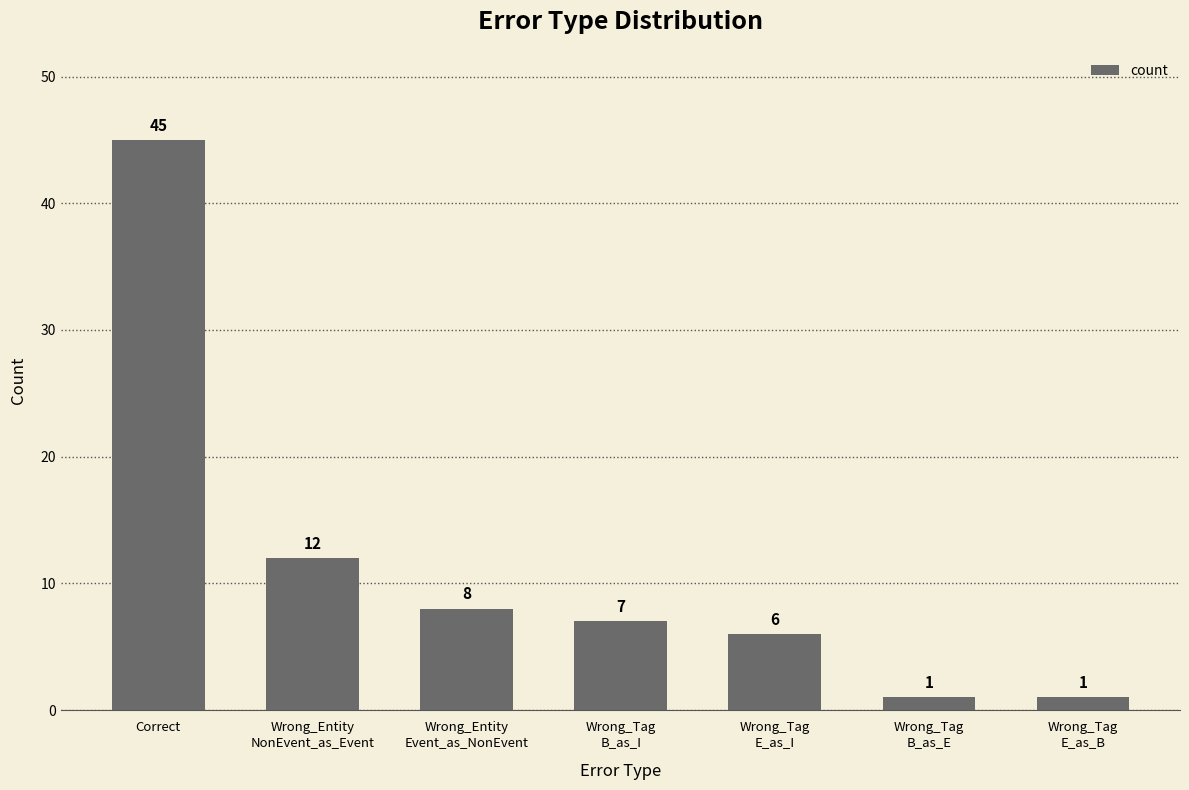

Is it true that the value at Correct is 45?

True